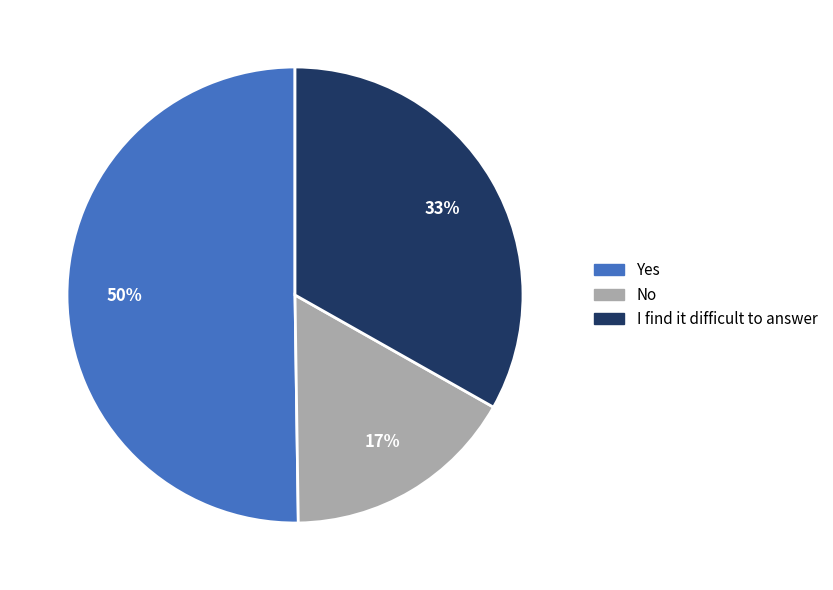

To the nearest percent, what is the average slice percentage?

33%